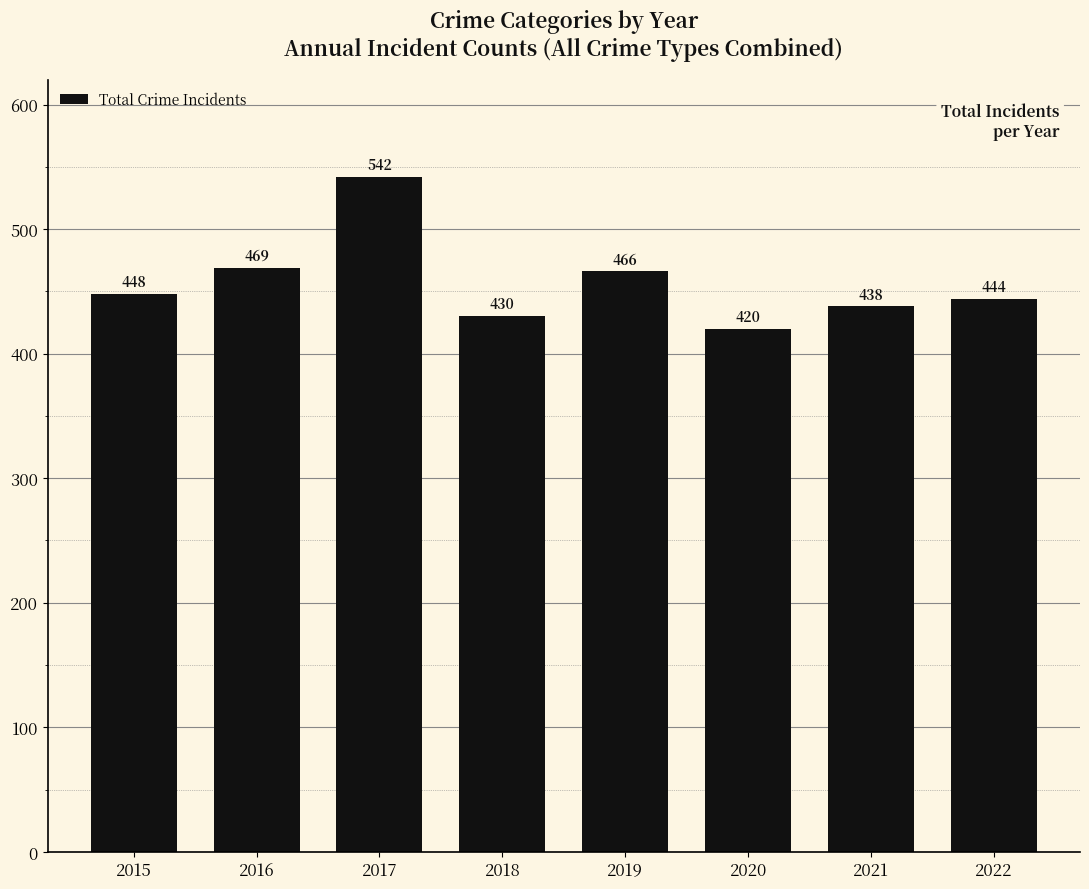

Reading left to right, list all the values displayed in this chart.

2015=448	2016=469	2017=542	2018=430	2019=466	2020=420	2021=438	2022=444